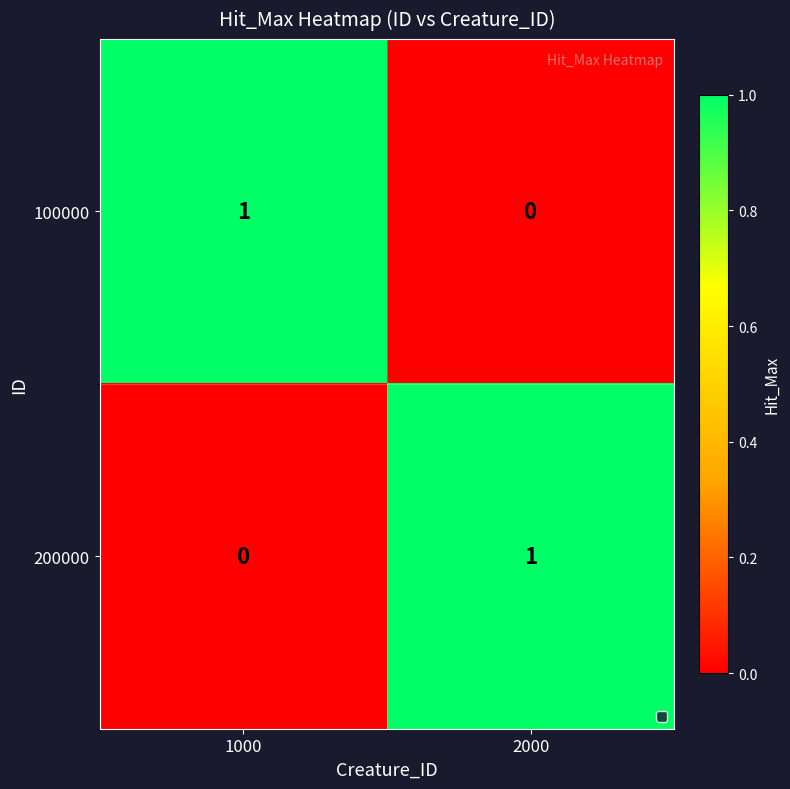

Which category has the highest value in the 100000 series?

1000